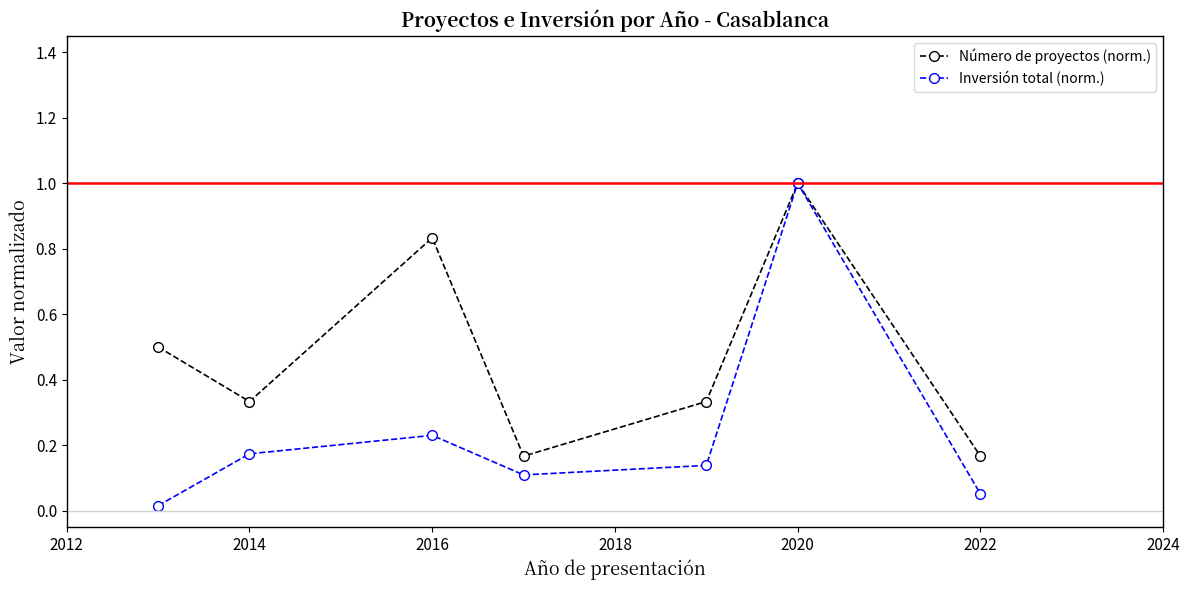

What are all the series names shown in the legend?

Número de proyectos (norm.), Inversión total (norm.)